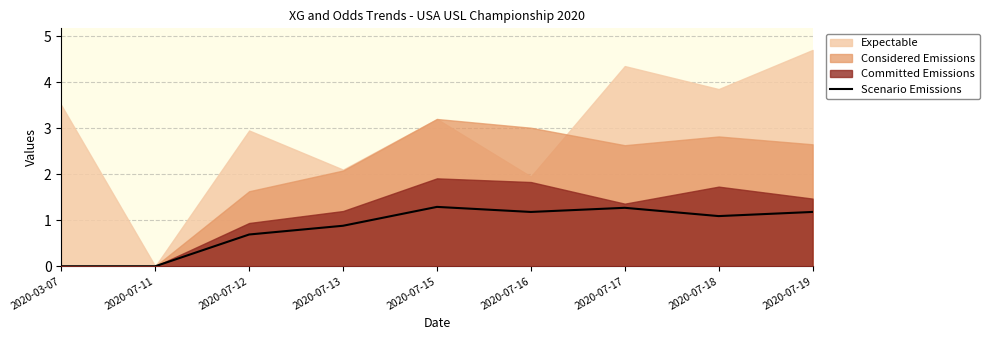

How many interior local valleys (lower than both neighbors) does the data have?

2